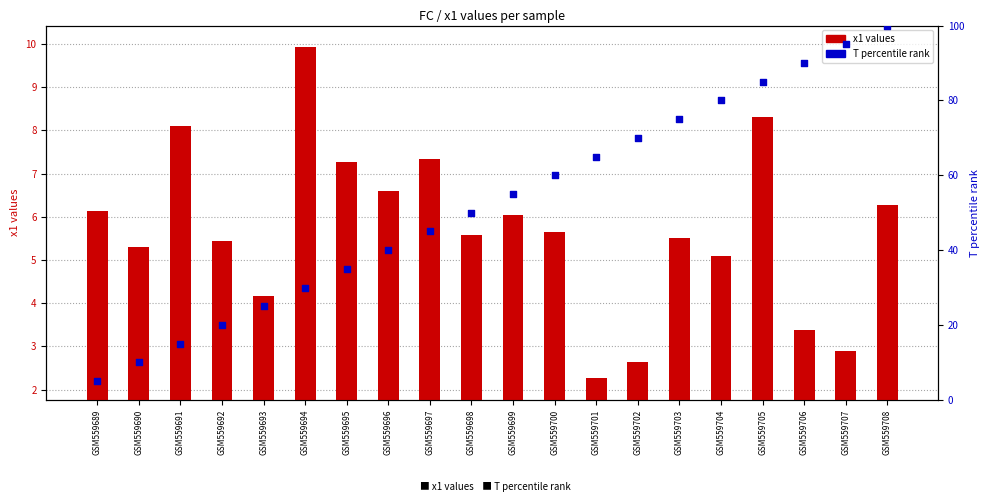

Which series reaches the maximum Y coordinate?

T percentile rank